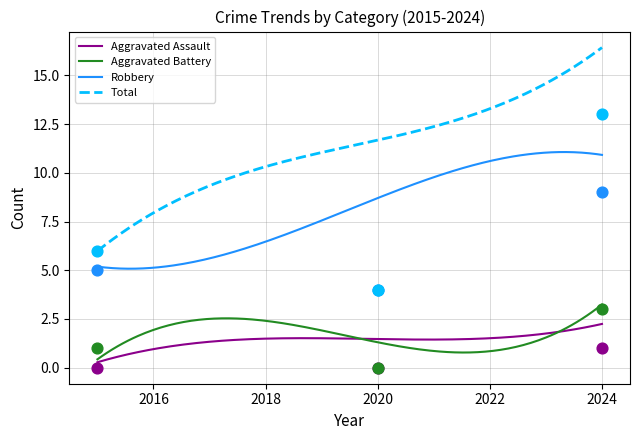

Which series reaches the minimum Y coordinate?

Aggravated Assault